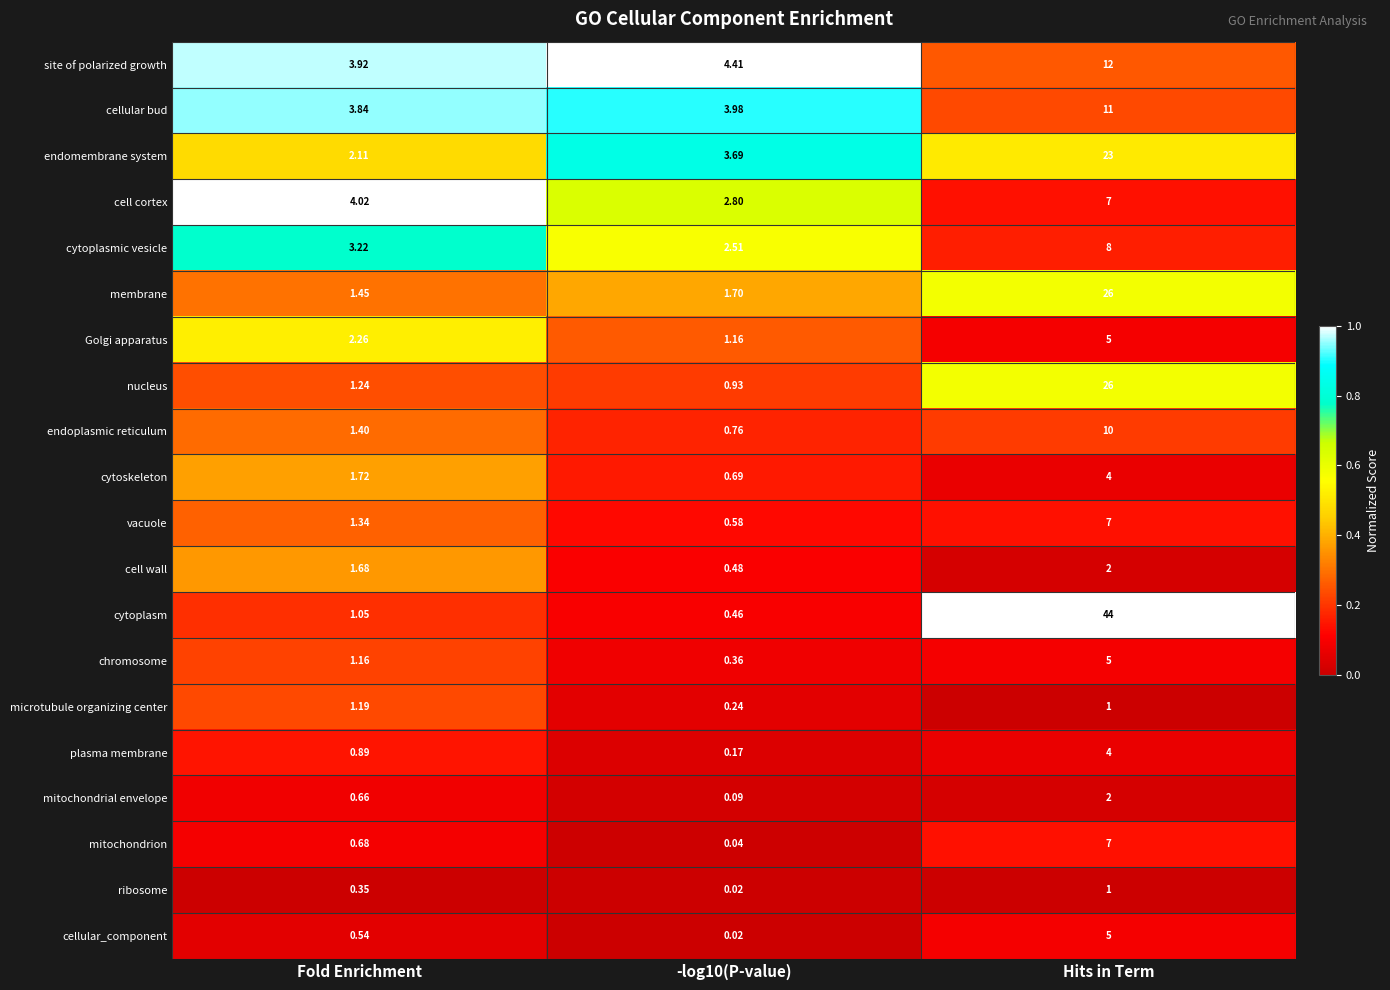

At which label is vacuole closest to 3?

Fold Enrichment